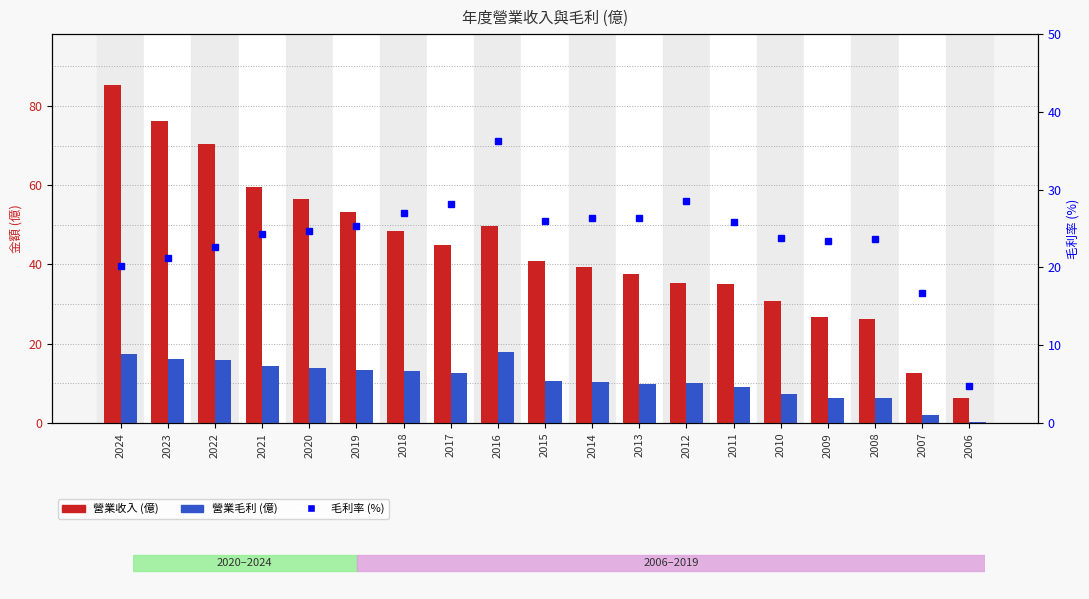

Is the value of 毛利率 (%) at 2023 greater than the value of 營業毛利 (億) at 2017?

Yes